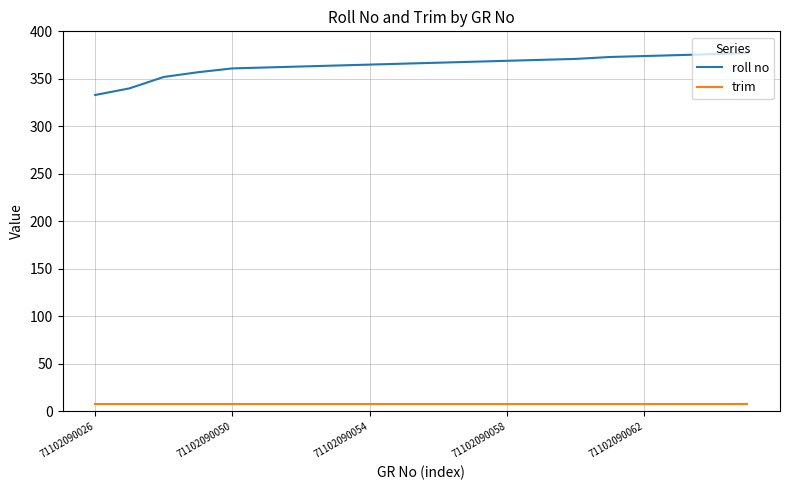

Rank the series by their maximum value, from highest to lowest.

roll no, trim